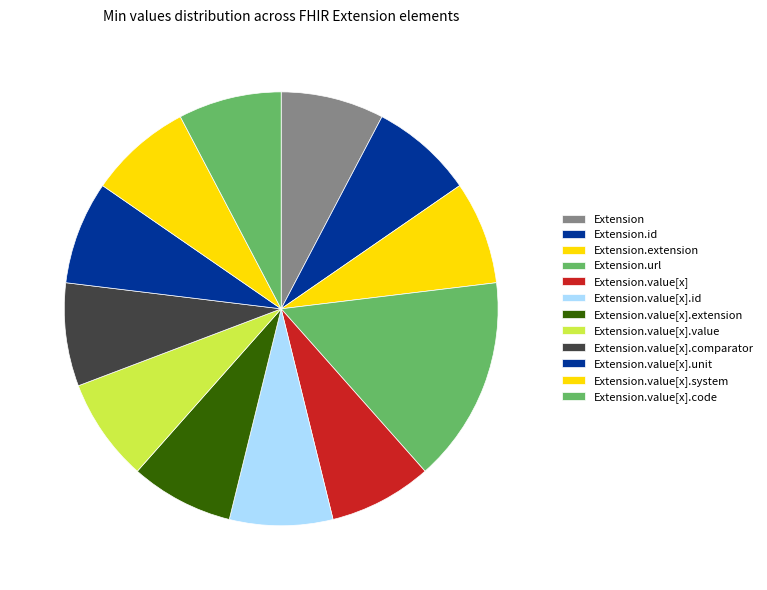

How many segments does this pie chart have?

12